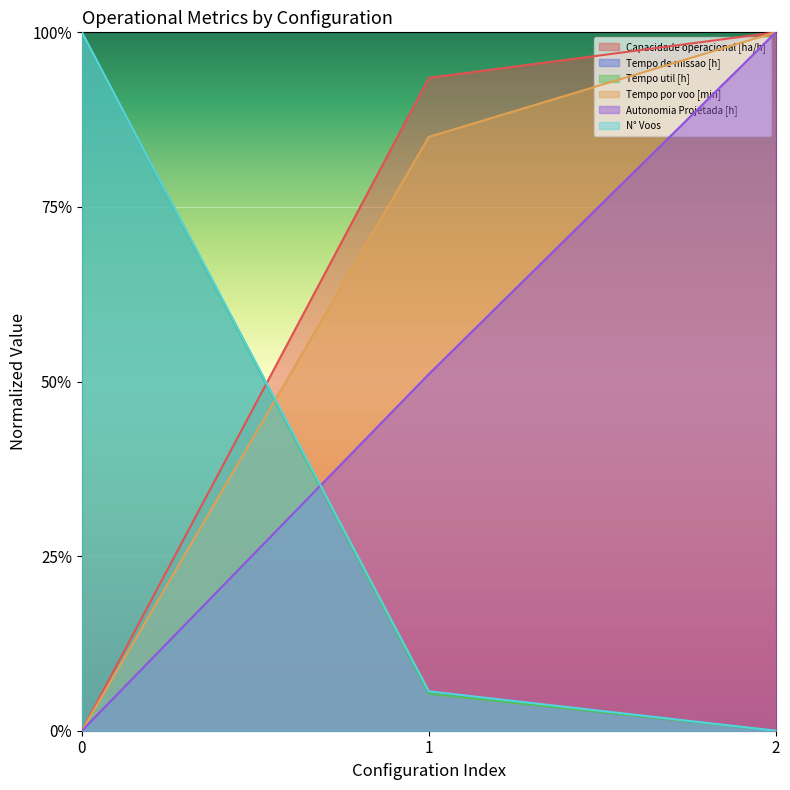

At which label does N° Voos reach its minimum?

2